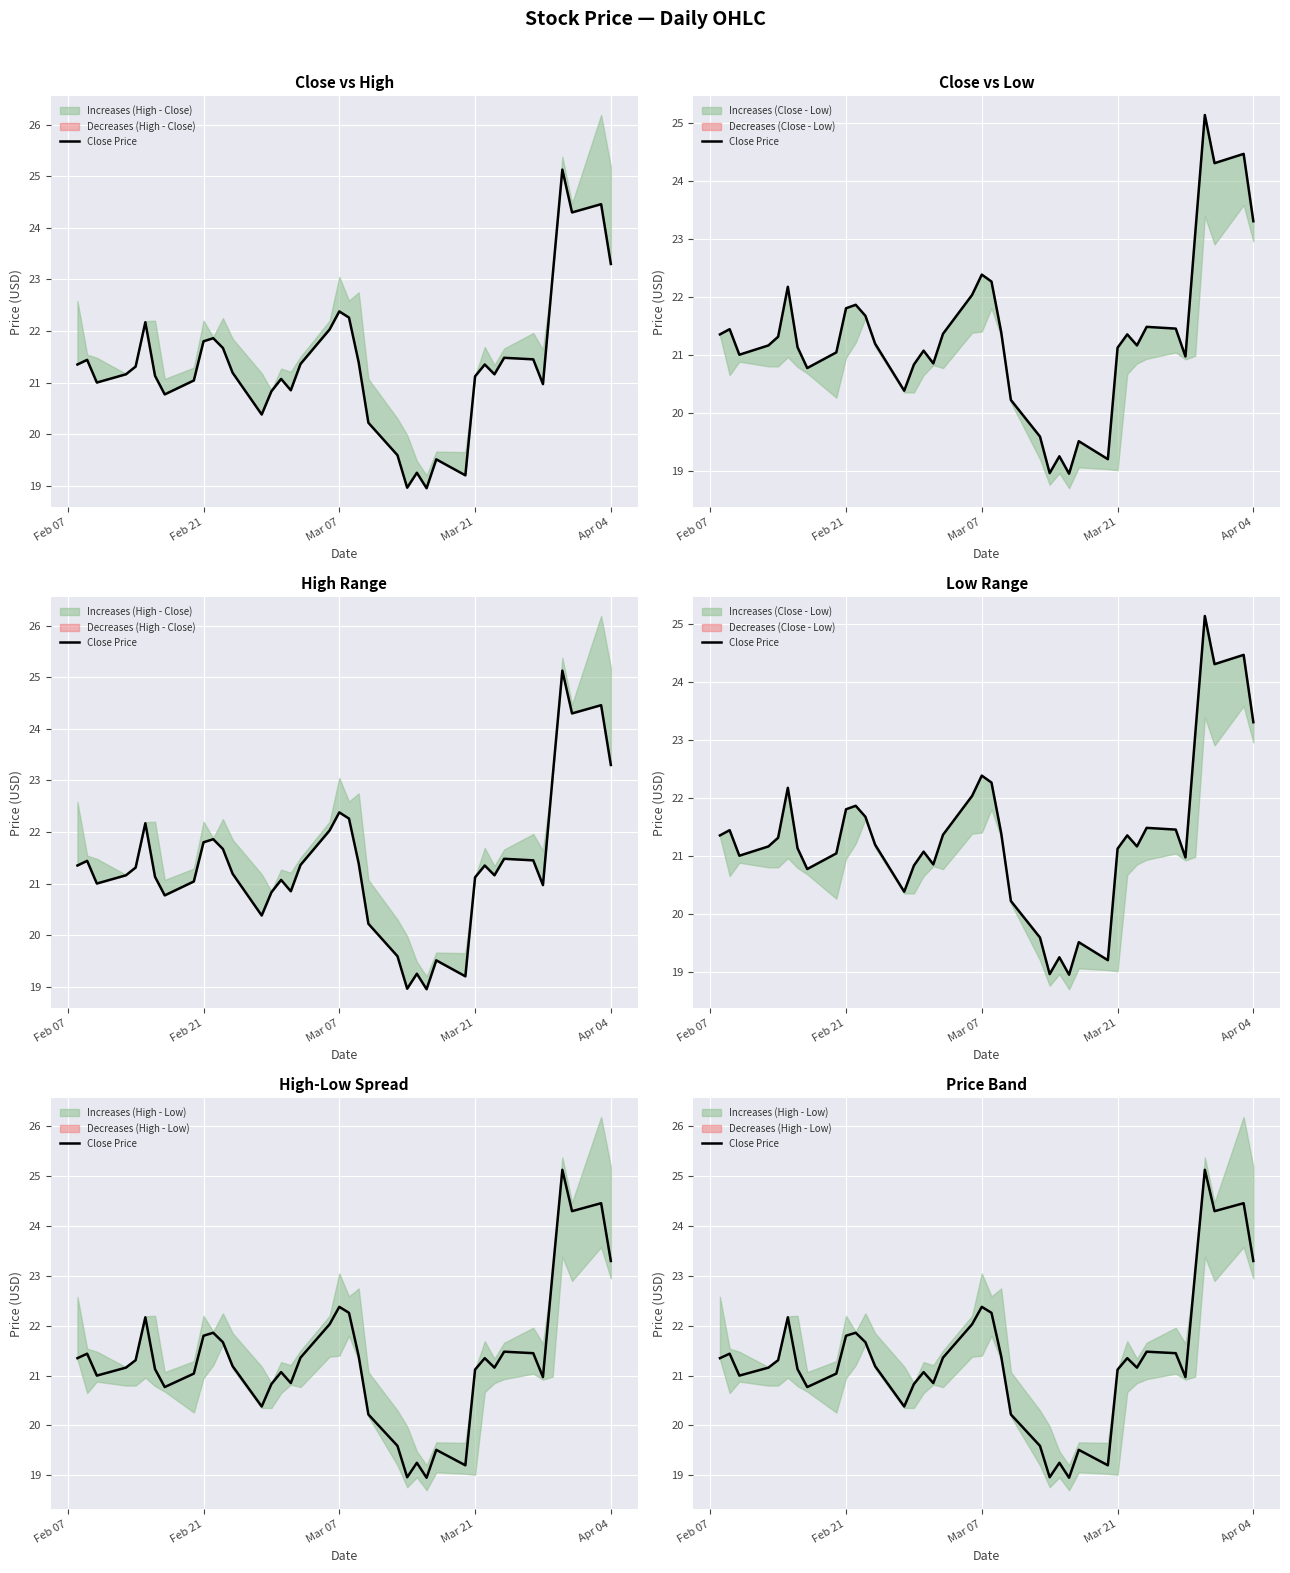

The value at 25 is 29.7. True or false?

False